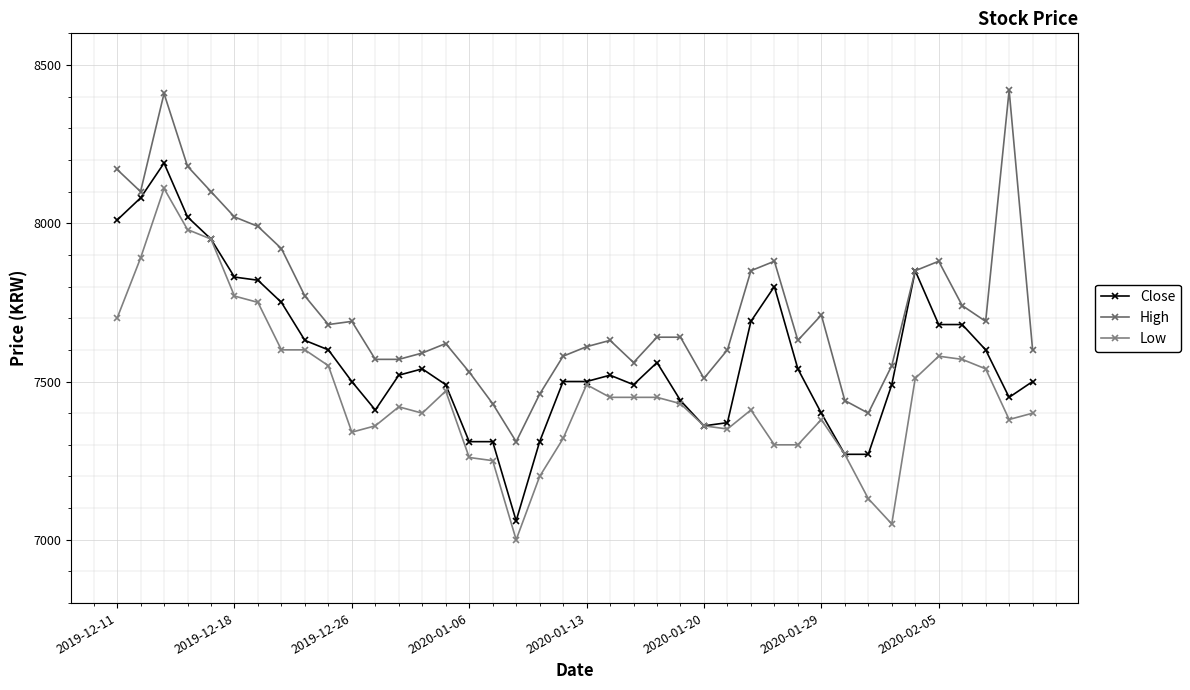

List the series in order of their peak value, lowest first.

Low, Close, High